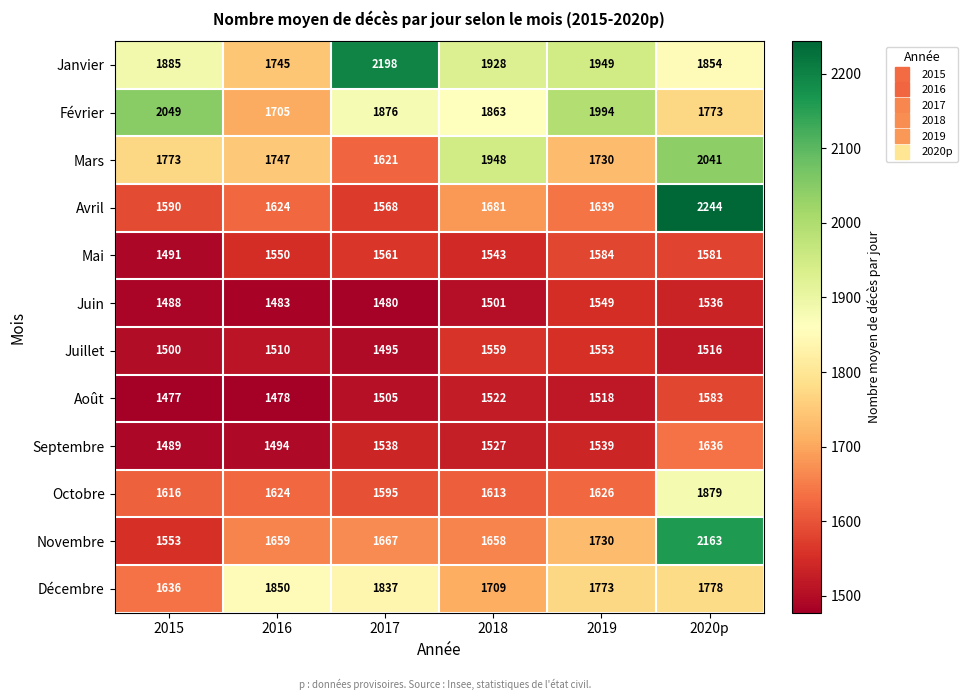

Which series has the largest range (max minus min)?

Avril